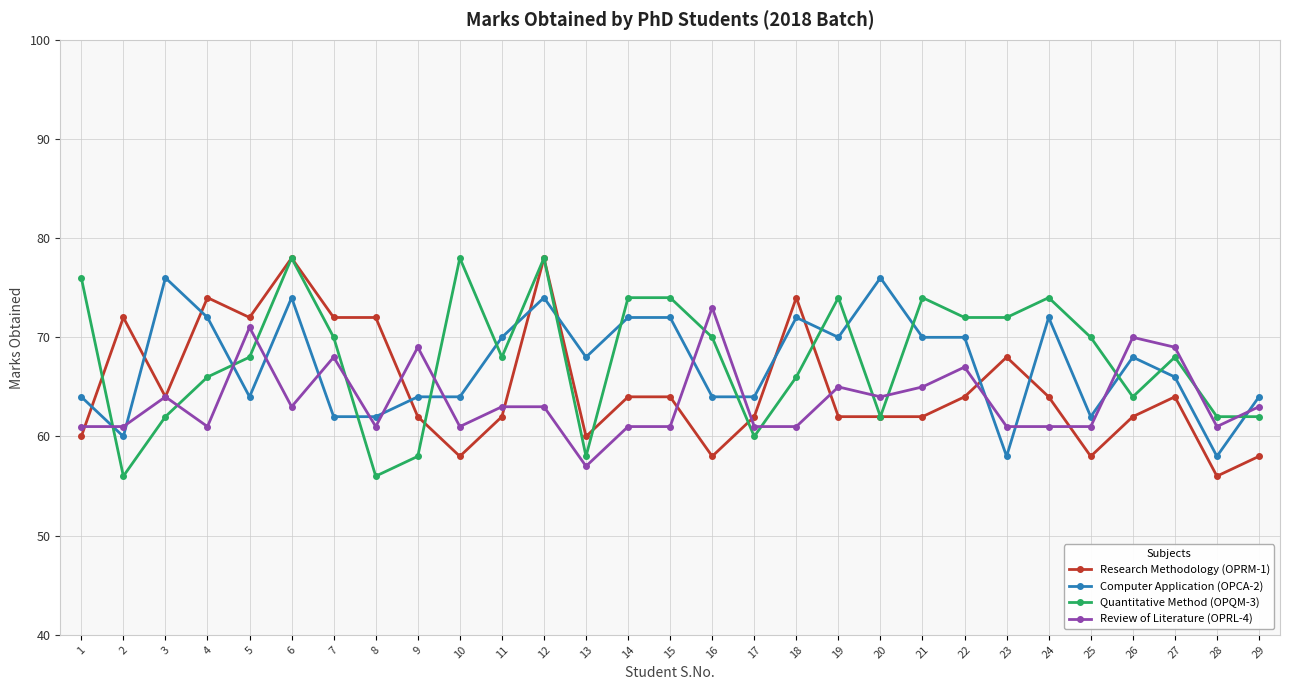

Reading right to left, what are all the values shown in this chart?

Research Methodology (OPRM-1): 29=58	28=56	27=64	26=62	25=58	24=64	23=68	22=64	21=62	20=62	19=62	18=74	17=62	16=58	15=64	14=64	13=60	12=78	11=62	10=58	9=62	8=72	7=72	6=78	5=72	4=74	3=64	2=72	1=60
Computer Application (OPCA-2): 29=64	28=58	27=66	26=68	25=62	24=72	23=58	22=70	21=70	20=76	19=70	18=72	17=64	16=64	15=72	14=72	13=68	12=74	11=70	10=64	9=64	8=62	7=62	6=74	5=64	4=72	3=76	2=60	1=64
Quantitative Method (OPQM-3): 29=62	28=62	27=68	26=64	25=70	24=74	23=72	22=72	21=74	20=62	19=74	18=66	17=60	16=70	15=74	14=74	13=58	12=78	11=68	10=78	9=58	8=56	7=70	6=78	5=68	4=66	3=62	2=56	1=76
Review of Literature (OPRL-4): 29=63	28=61	27=69	26=70	25=61	24=61	23=61	22=67	21=65	20=64	19=65	18=61	17=61	16=73	15=61	14=61	13=57	12=63	11=63	10=61	9=69	8=61	7=68	6=63	5=71	4=61	3=64	2=61	1=61